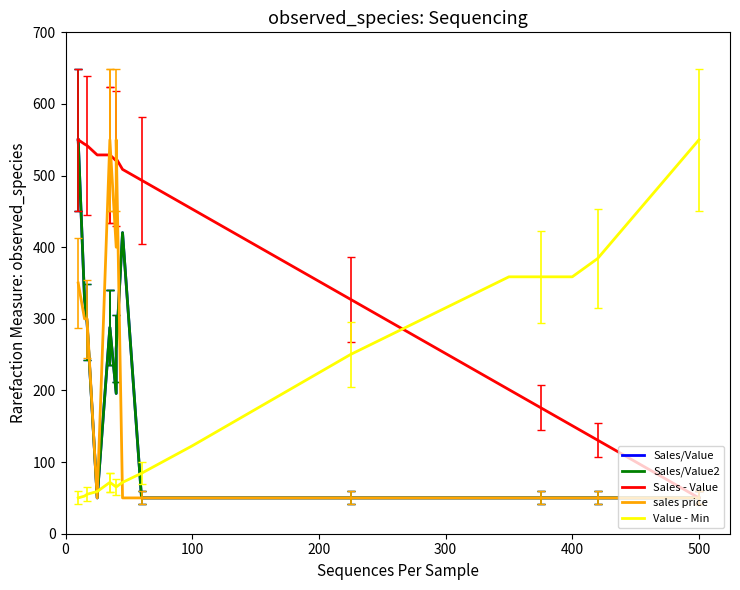

True or false: sales price has more than 2 points higher than both neighbors.

False